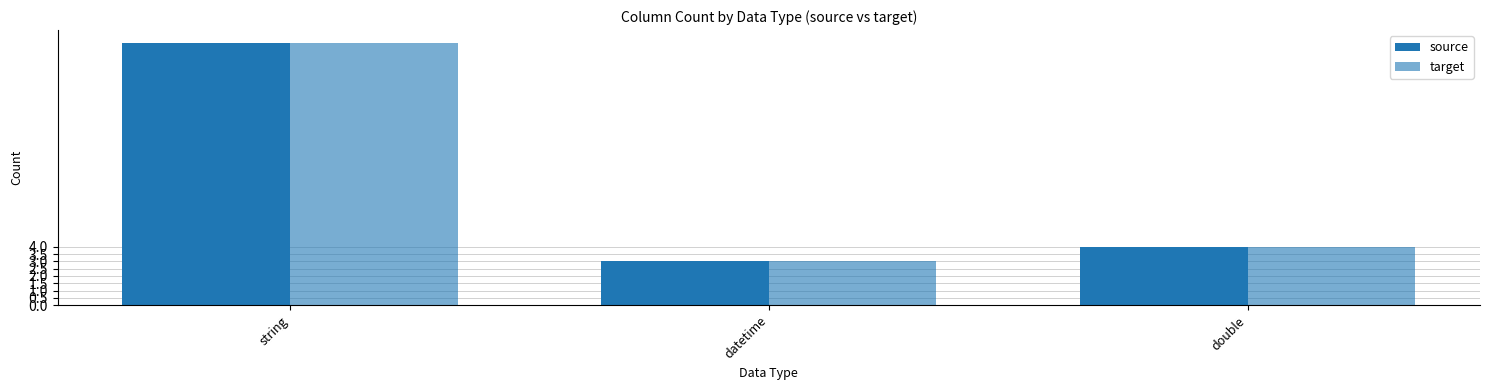

Count the number of categories in the chart.

3